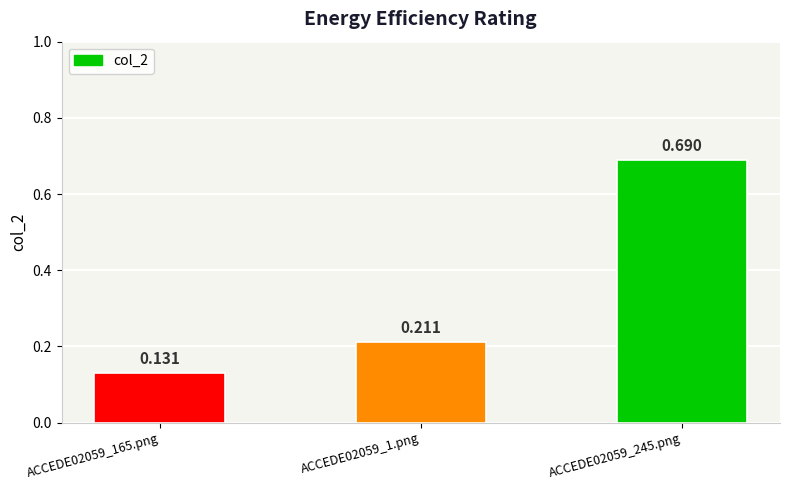

Reading left to right, transcribe all the data shown in this chart.

0.1	0.2	0.7